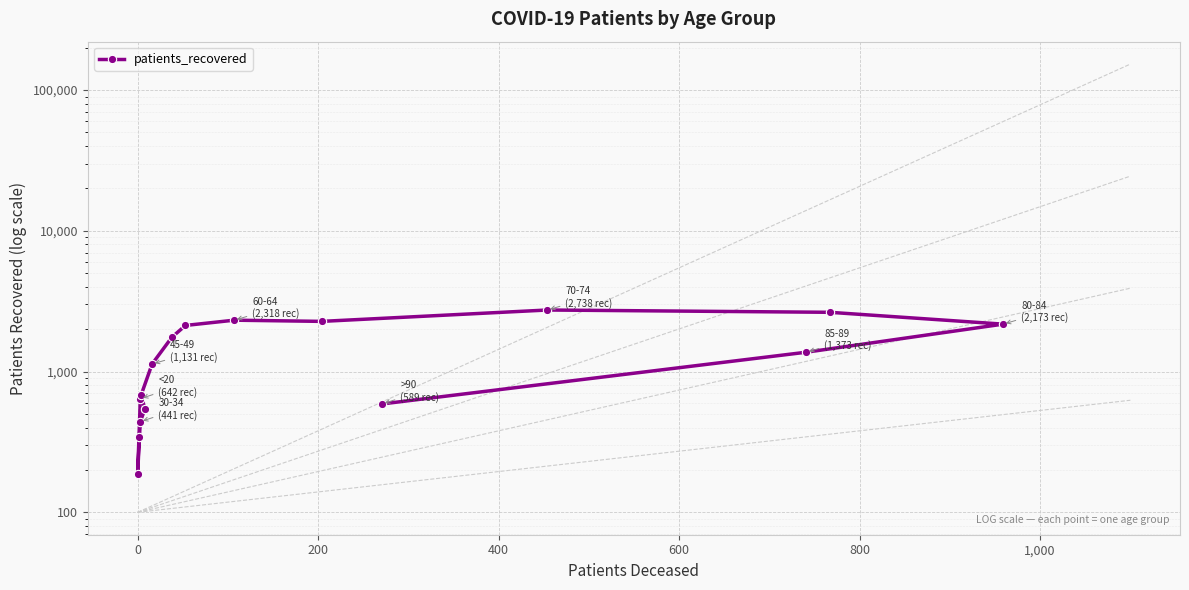

Read the value at 14.

1373